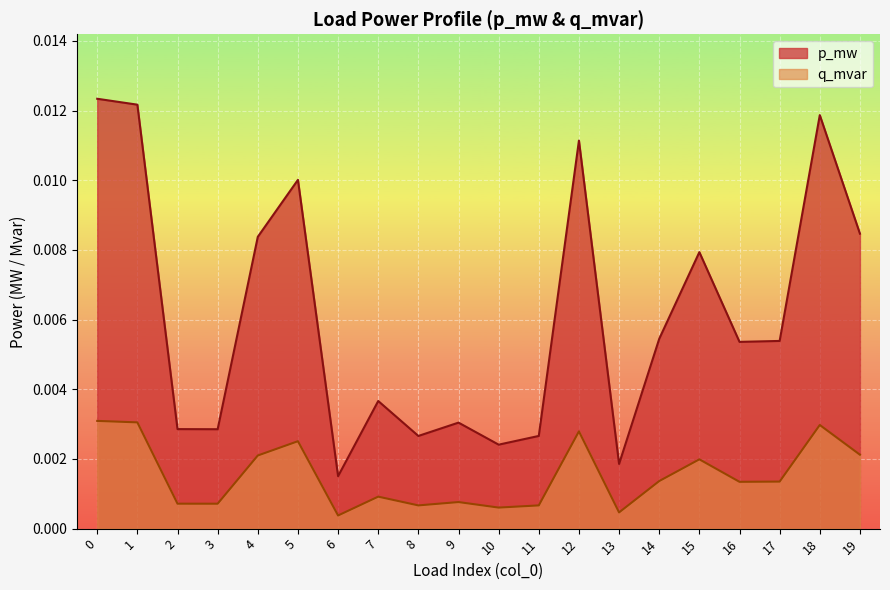

How many interior local valleys does the q_mvar series have?

6